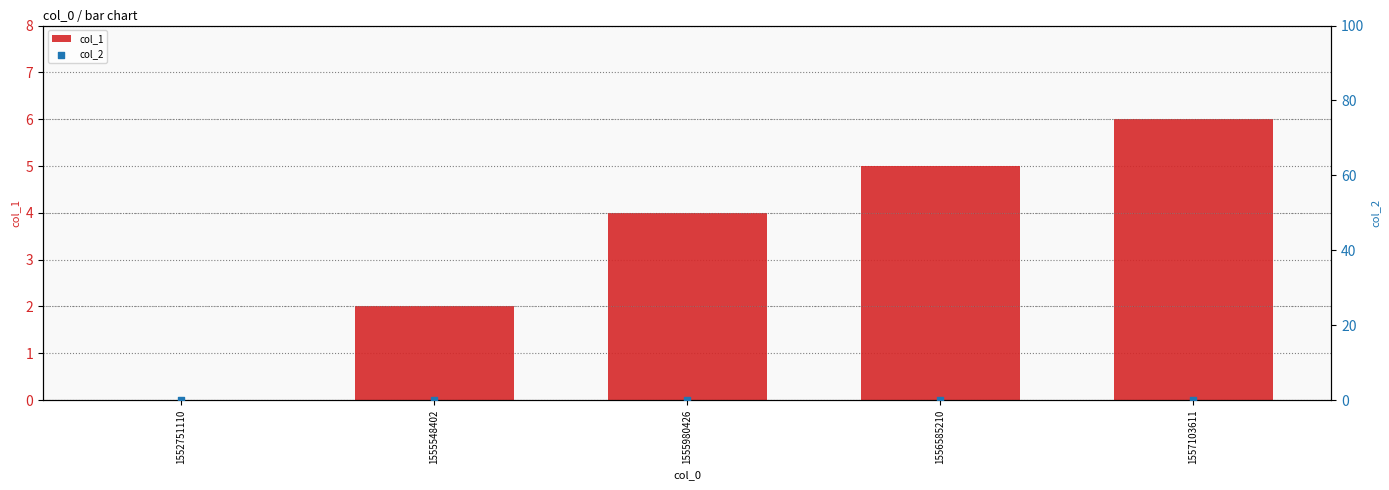

Which series has the widest spread of Y values?

col_1